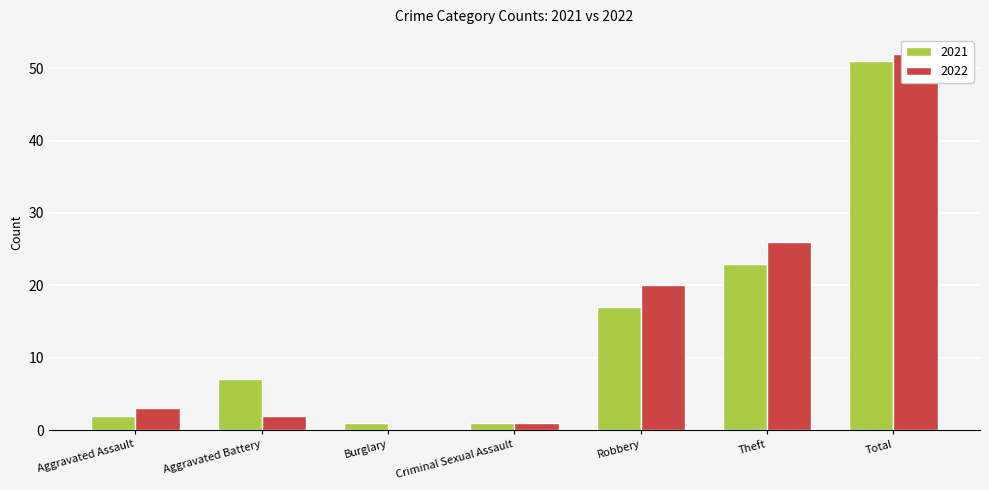

Which has a higher value, Total or Theft?

Total